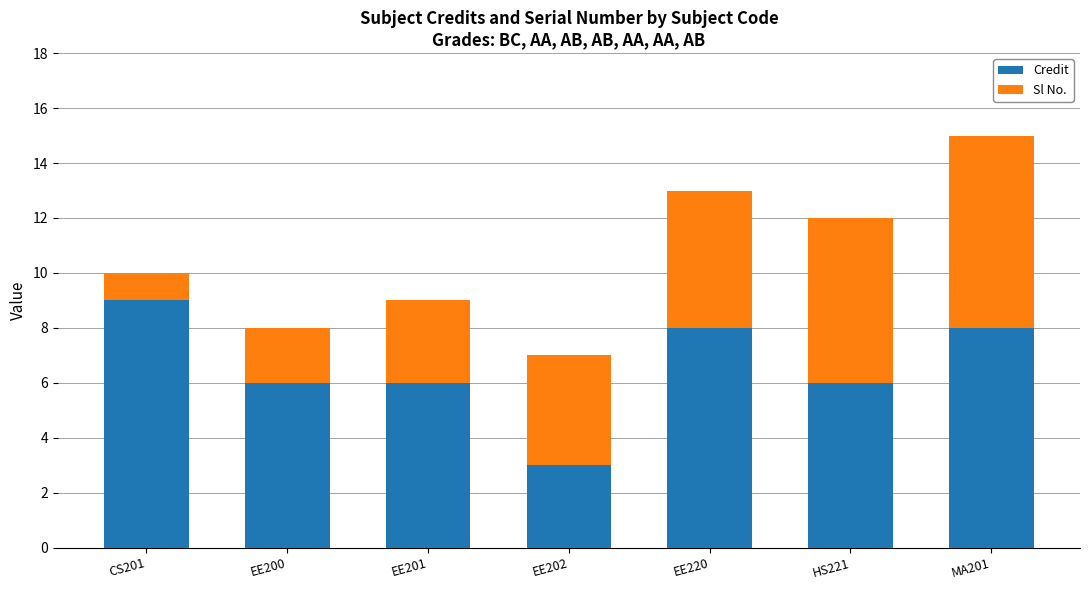

Reading left to right, transcribe the values for Credit.

9	6	6	3	8	6	8